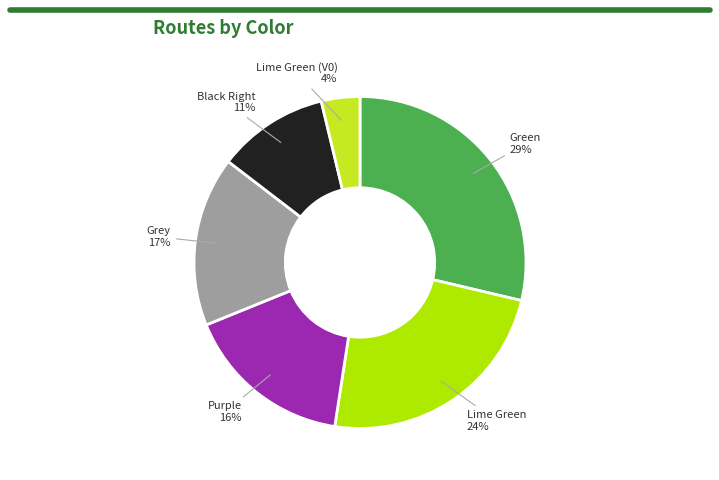

Which category has the biggest portion of the pie?

Green